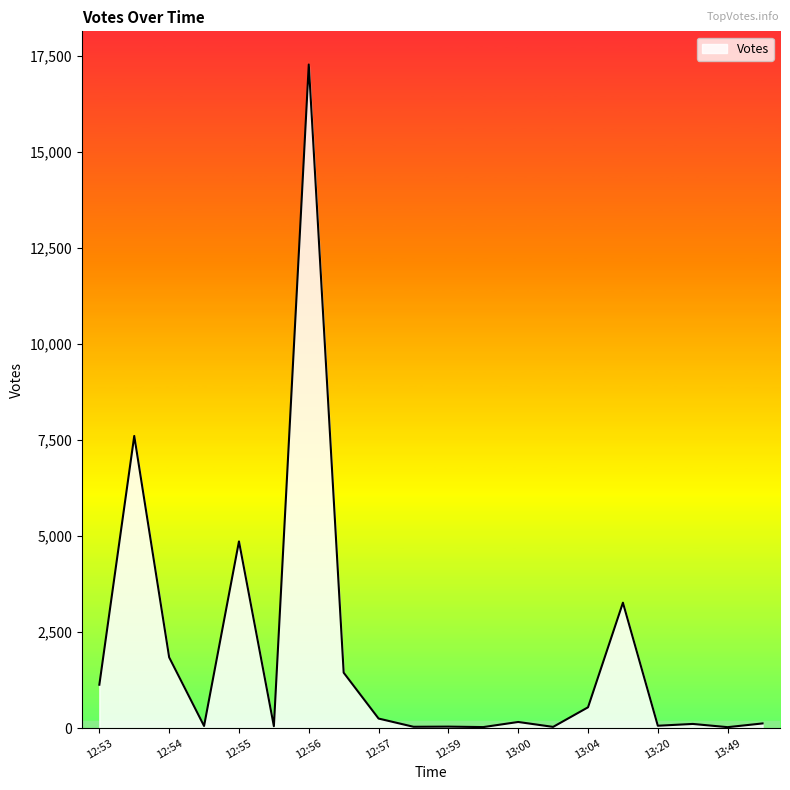

What is the difference between the maximum and minimum values?

17249